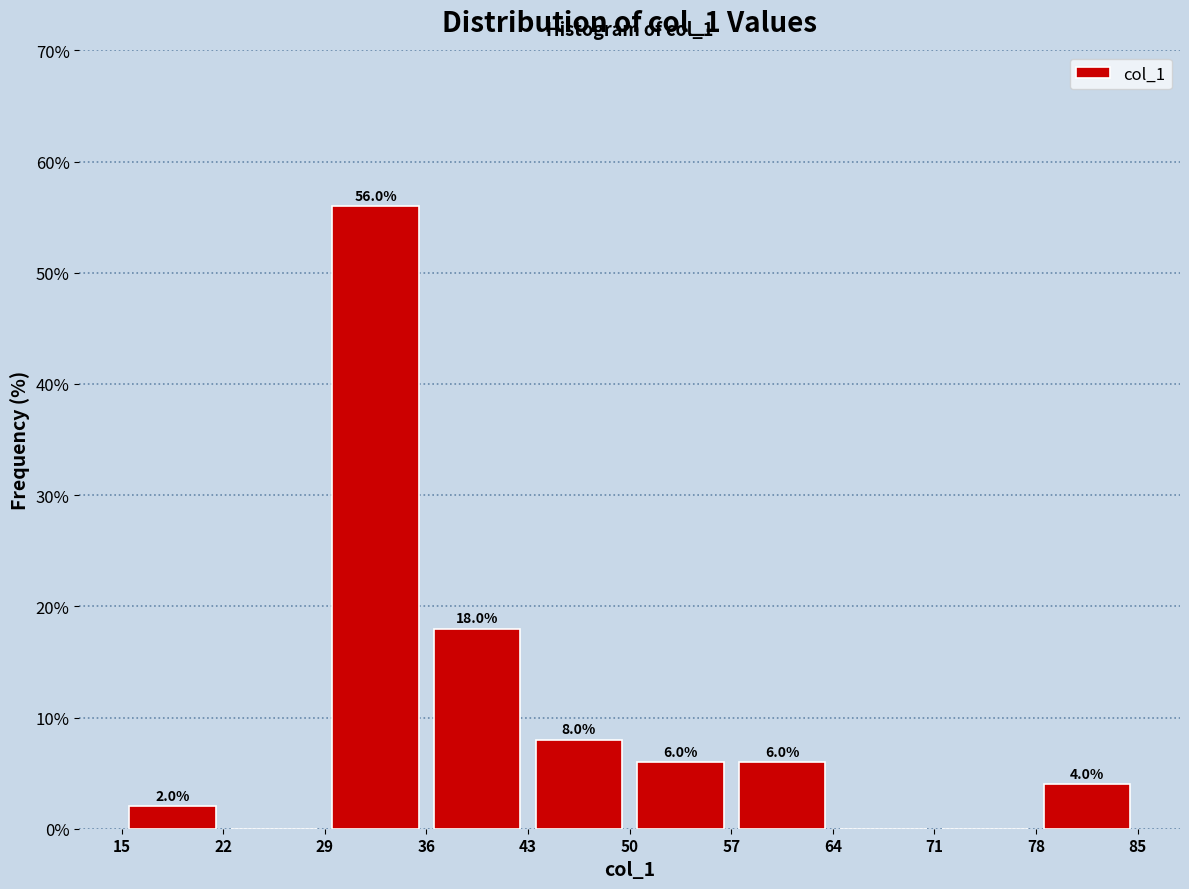

Over which range of the x-axis is the bar tallest?

29 to 36